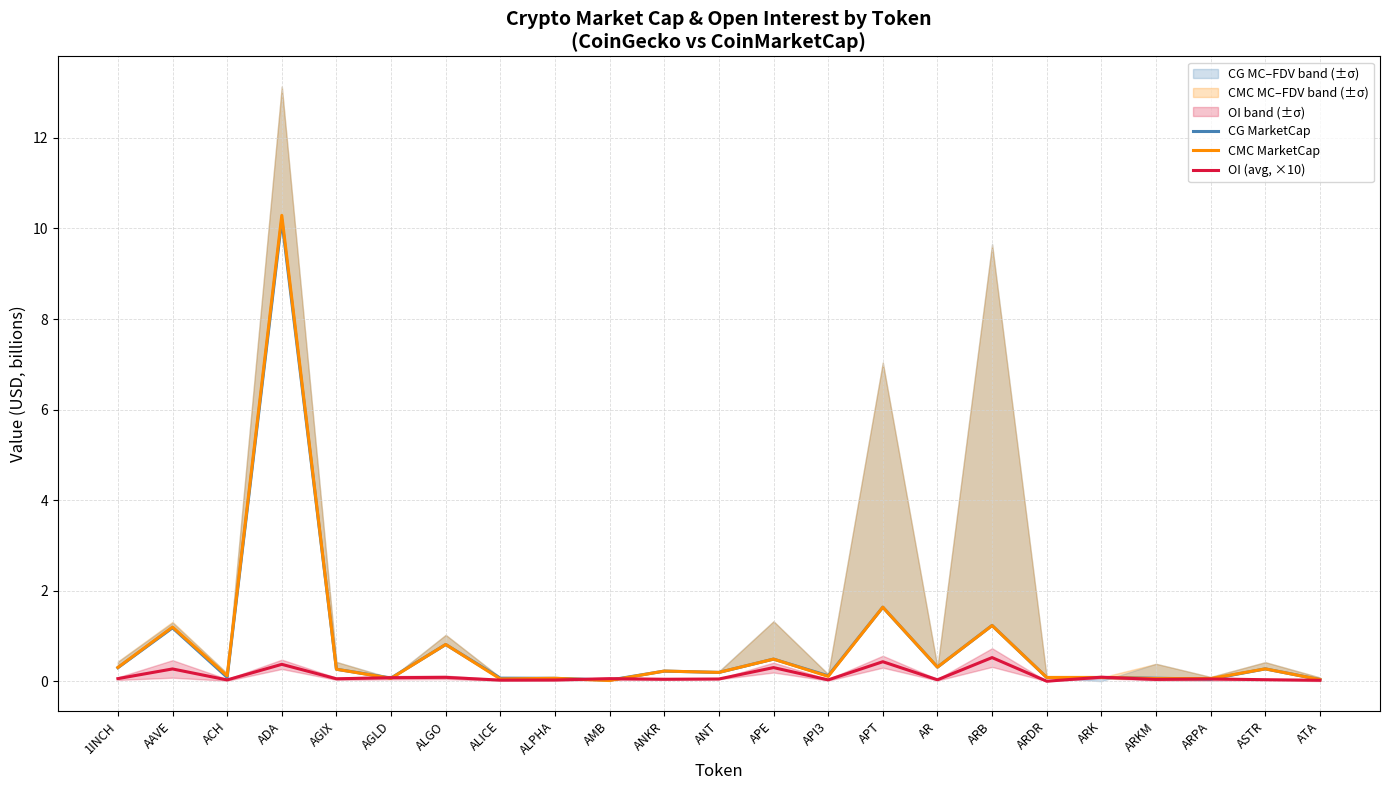

What is the sum of all OI (avg, ×10) values?

2.7